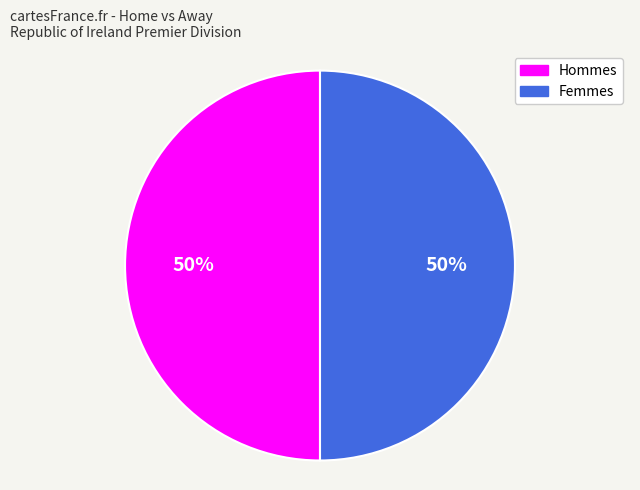

How many slices are in this pie chart?

2